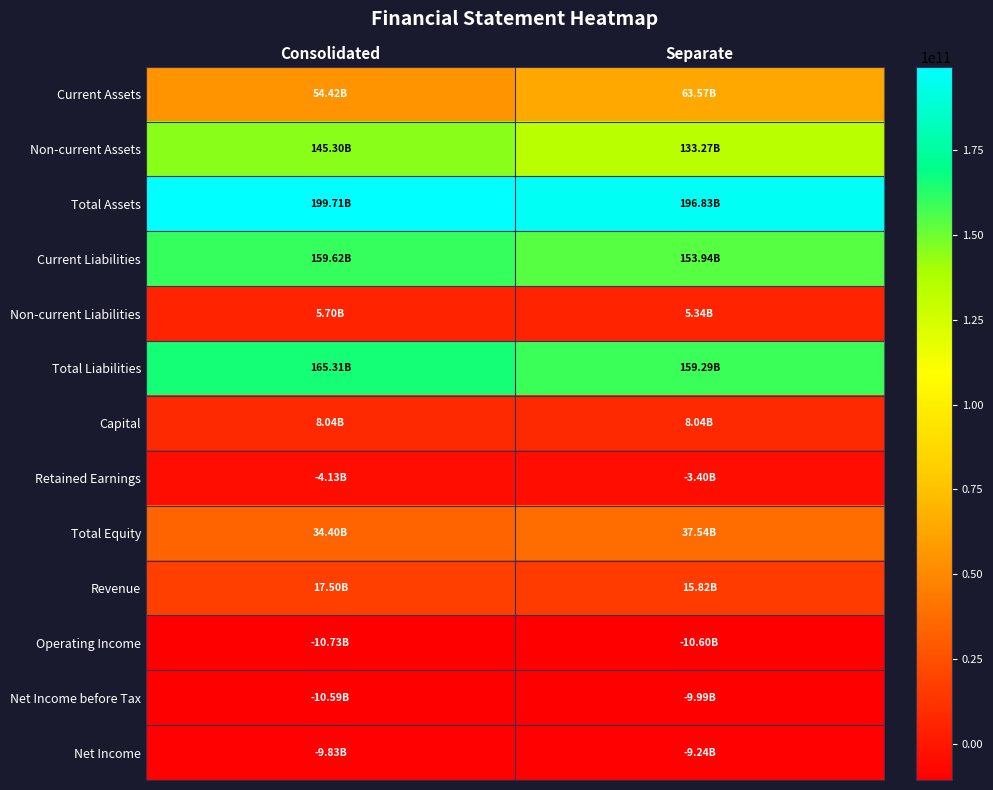

Reading right to left, list all the values displayed in this chart.

Current Assets: Separate=63566191799	Consolidated=54418434690
Non-current Assets: Separate=133266283747	Consolidated=145295661658
Total Assets: Separate=196832475546	Consolidated=199714096348
Current Liabilities: Separate=153944974273	Consolidated=159618044969
Non-current Liabilities: Separate=5342619311	Consolidated=5695554425
Total Liabilities: Separate=159287593584	Consolidated=165313599394
Capital: Separate=8042759500	Consolidated=8042759500
Retained Earnings: Separate=-3395497233	Consolidated=-4130812646
Total Equity: Separate=37544881962	Consolidated=34400496954
Revenue: Separate=15820611427	Consolidated=17497770078
Operating Income: Separate=-10601863467	Consolidated=-10734209111
Net Income before Tax: Separate=-9991851912	Consolidated=-10585533960
Net Income: Separate=-9238603738	Consolidated=-9832285786